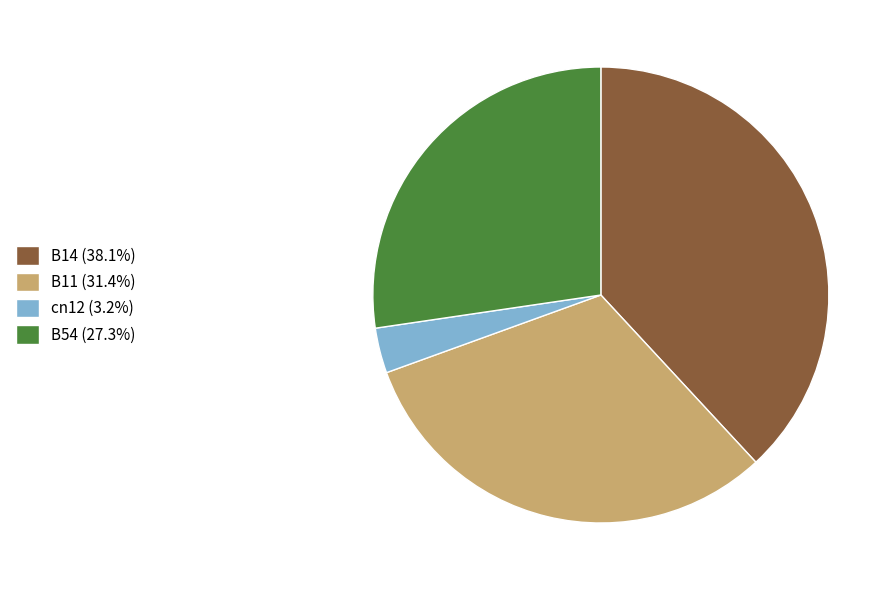

What is the ratio of the value at B54 (27.3%) to the value at B11 (31.4%)?

0.9